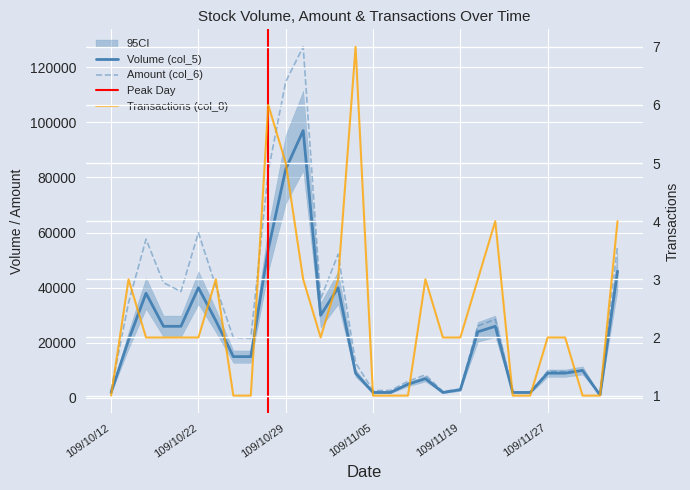

Reading left to right, extract all data points from this chart.

col_5 (Volume): 2000	21000	38000	26000	26000	40000	28000	15000	15000	54000	83000	97000	30000	40000	9000	2000	2000	5000	7000	2000	3000	24000	26000	2000	2000	9000	9000	10000	1000	46000
col_6 (Amount): 2780	34600	57600	41820	38620	60000	40440	21900	21600	82280	114740	127410	35940	52160	12750	2680	2720	6050	8370	2360	3210	26120	28530	2140	2080	9680	9610	9800	1100	55200
col_8 (Transactions): 1	3	2	2	2	2	3	1	1	6	5	3	2	3	7	1	1	1	3	2	2	3	4	1	1	2	2	1	1	4